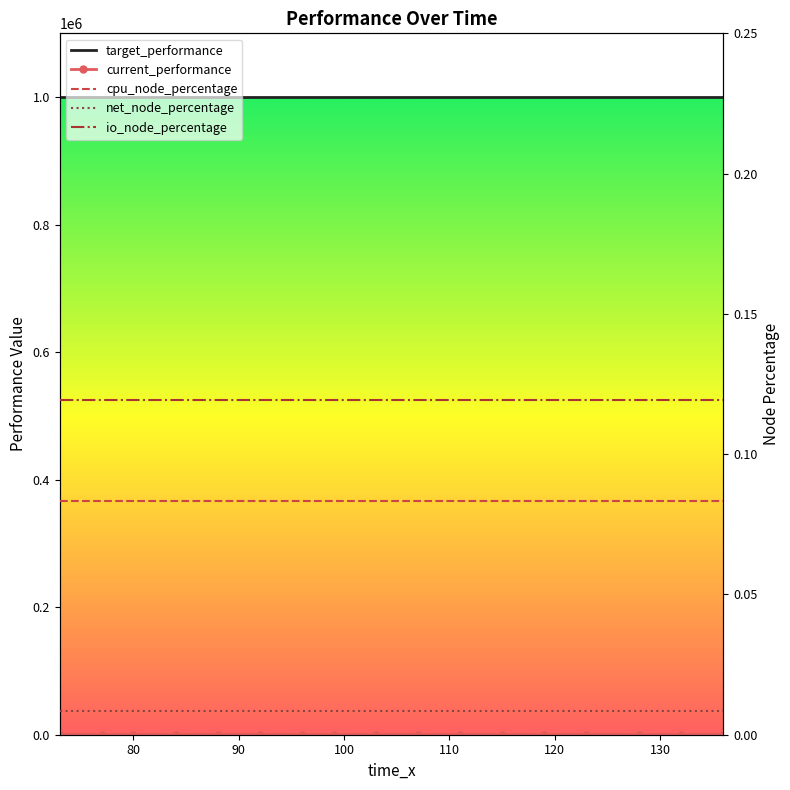

What are all the series names shown in the legend?

target_performance, current_performance, cpu_node_percentage, net_node_percentage, io_node_percentage